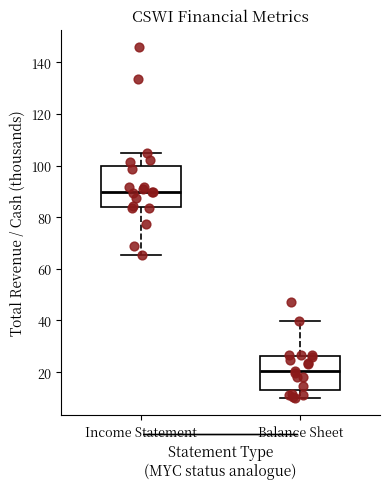

Which box has the lowest median line?

Balance Sheet